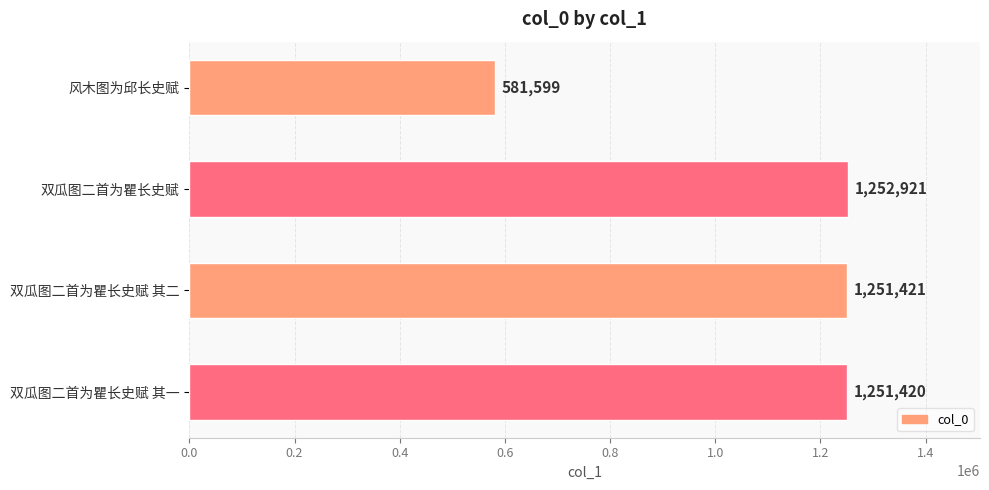

What is the smallest value displayed?

581599